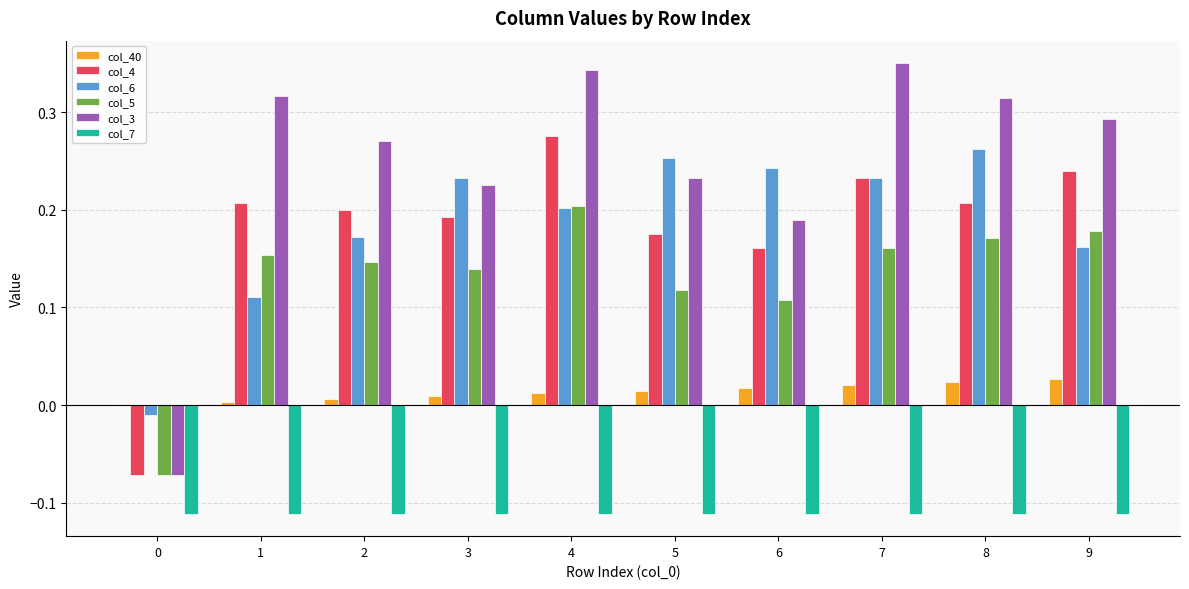

The value of col_6 at 2 is 0.2. True or false?

True